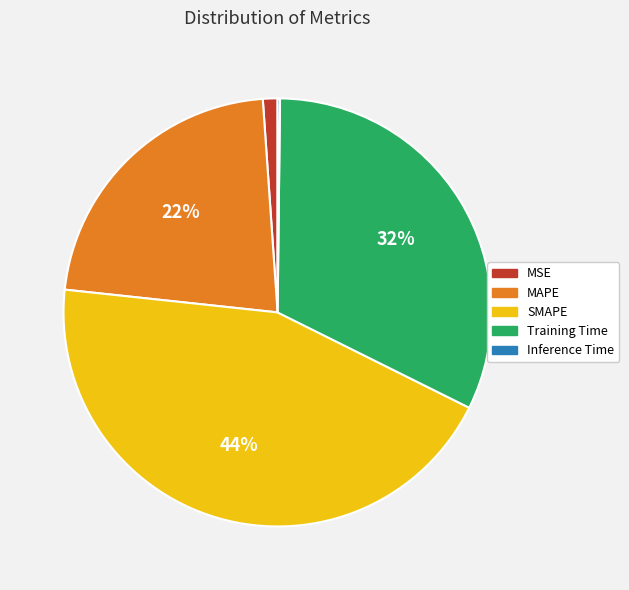

To the nearest percent, what is the average slice percentage?

20%